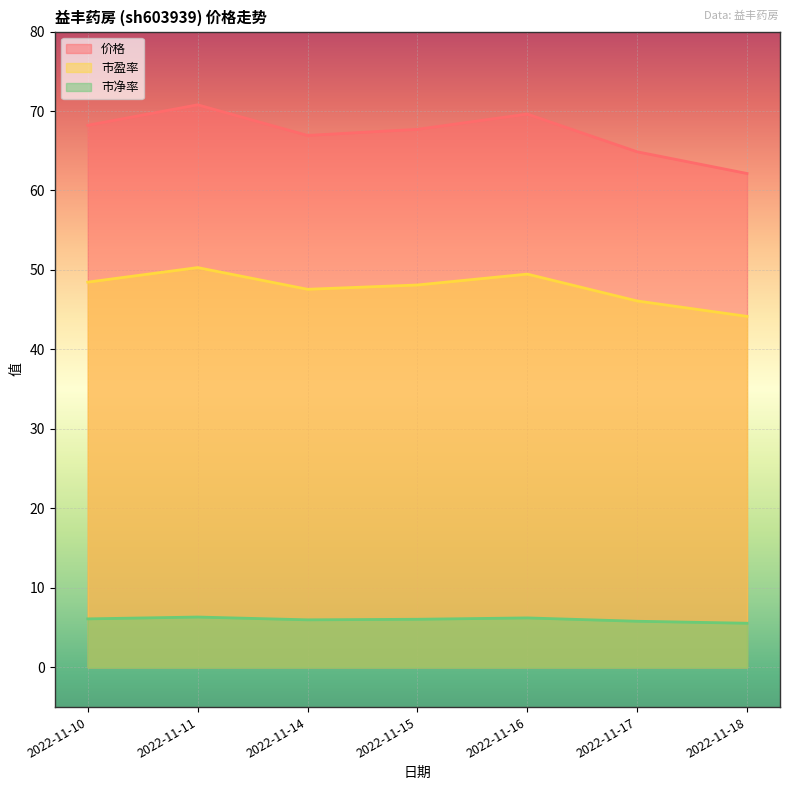

At how many categories does at least one series exceed 67?

4